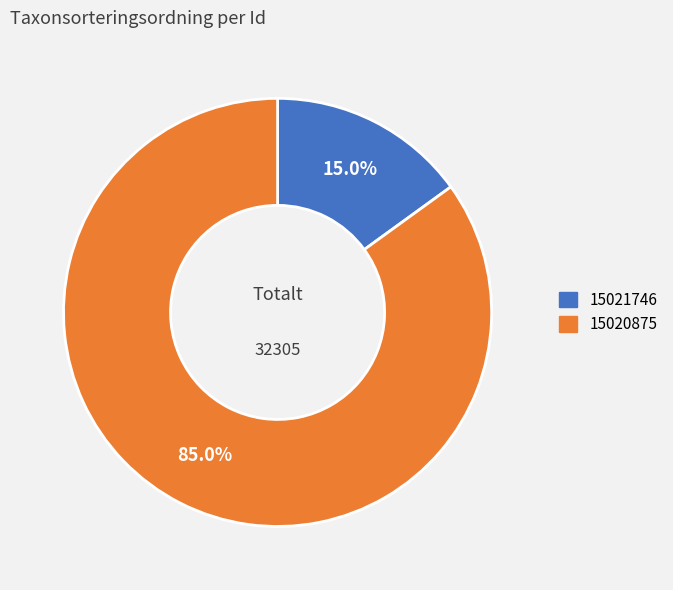

Between 15021746 and 15020875, which is larger?

15020875